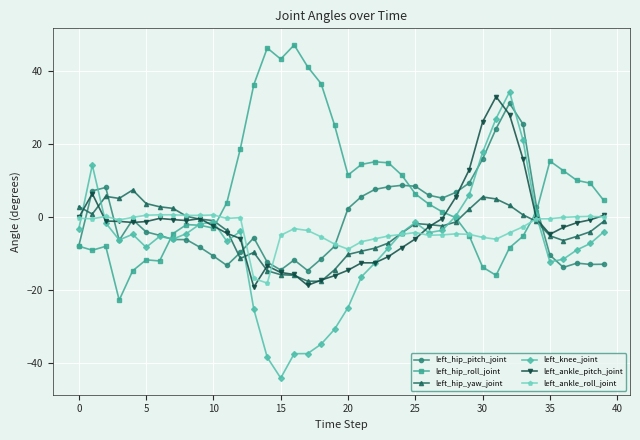

What is the value of the left_hip_pitch_joint point at the 2nd from the left?

7.2